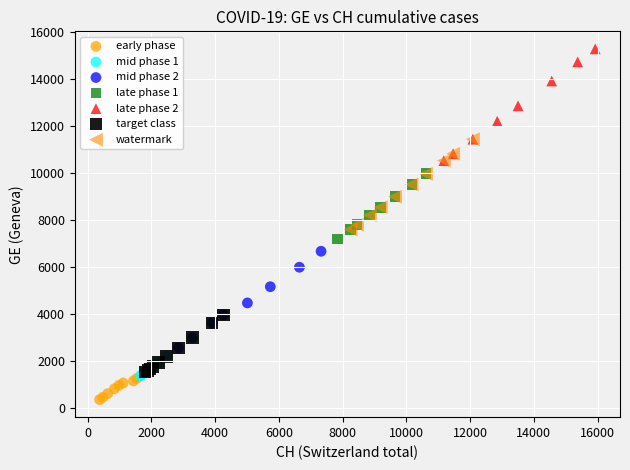

Which series has the widest spread of Y values?

late phase 2